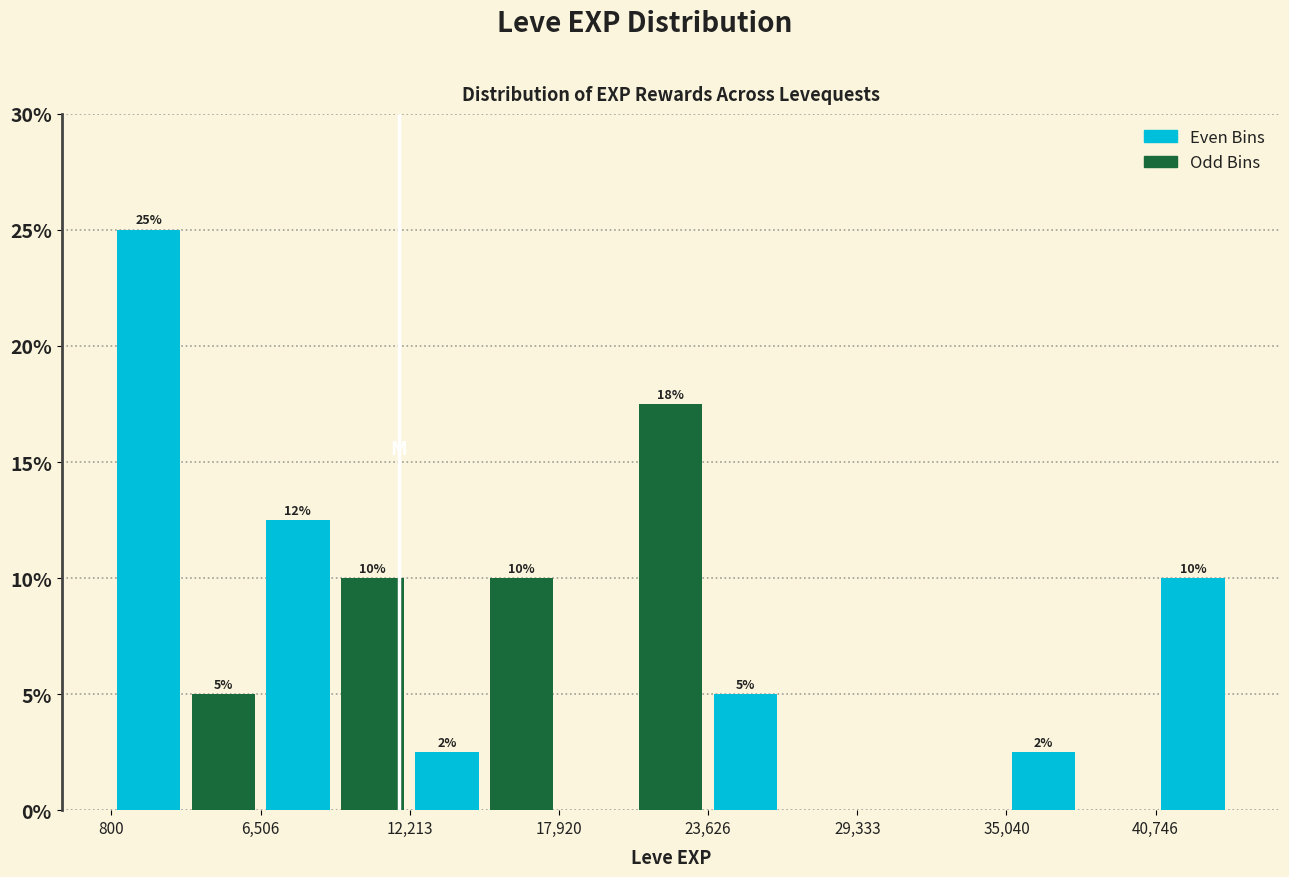

Read against the x-axis, roughly where is the centre of the tallest bar?

2000